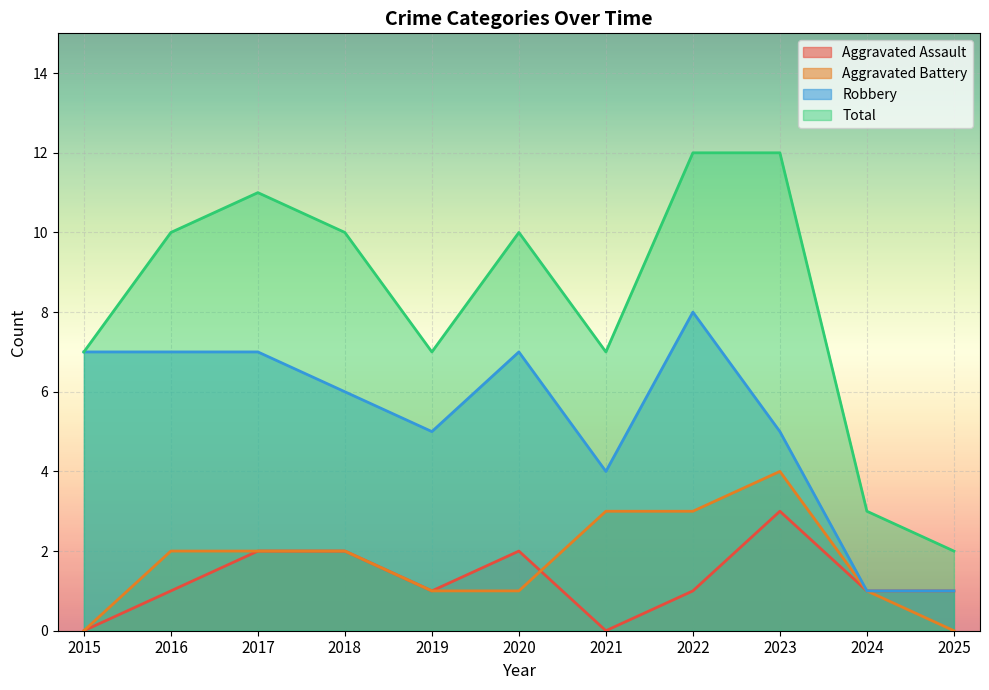

True or false: Aggravated Assault has a value of 1 at 2024.

True